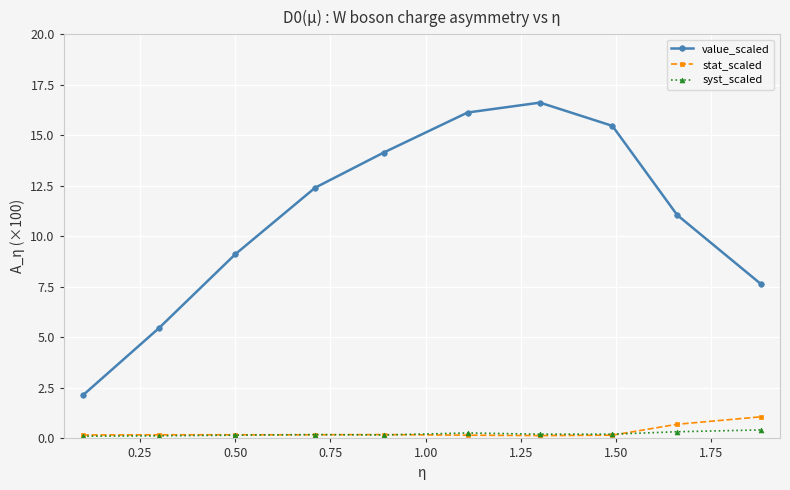

Which series has the largest total across all categories?

value_scaled